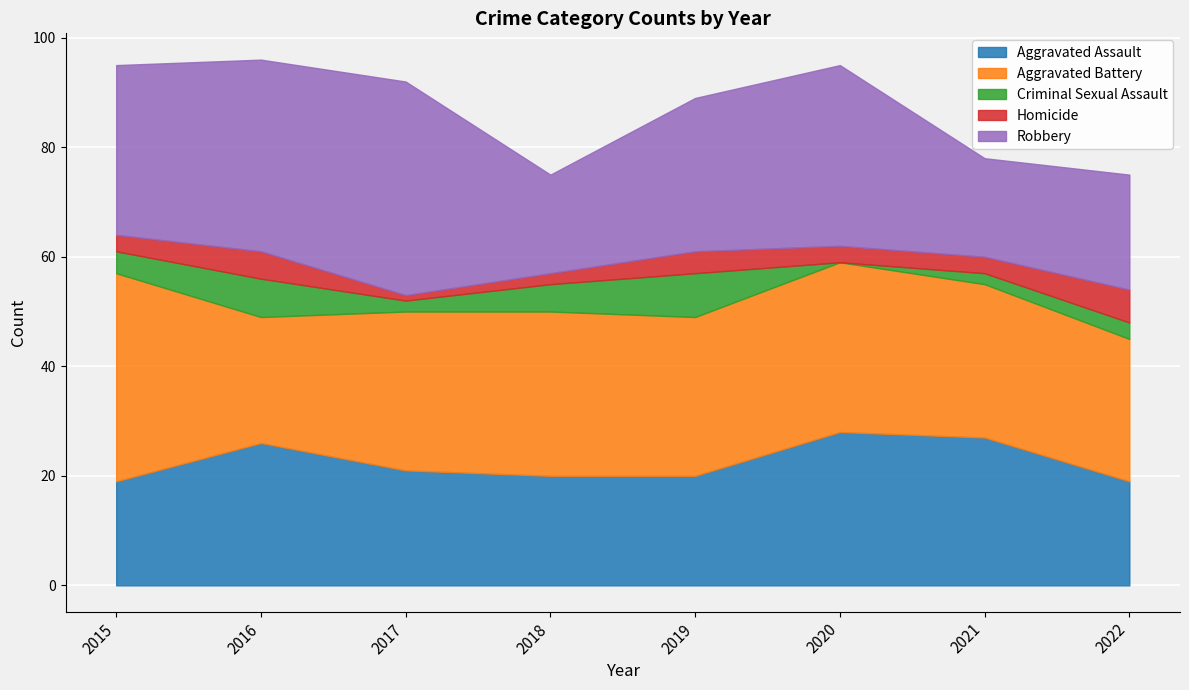

Reading right to left, extract all data points from this chart.

Aggravated Assault: 2022=19	2021=27	2020=28	2019=20	2018=20	2017=21	2016=26	2015=19
Aggravated Battery: 2022=26	2021=28	2020=31	2019=29	2018=30	2017=29	2016=23	2015=38
Criminal Sexual Assault: 2022=3	2021=2	2020=0	2019=8	2018=5	2017=2	2016=7	2015=4
Homicide: 2022=6	2021=3	2020=3	2019=4	2018=2	2017=1	2016=5	2015=3
Robbery: 2022=21	2021=18	2020=33	2019=28	2018=18	2017=39	2016=35	2015=31